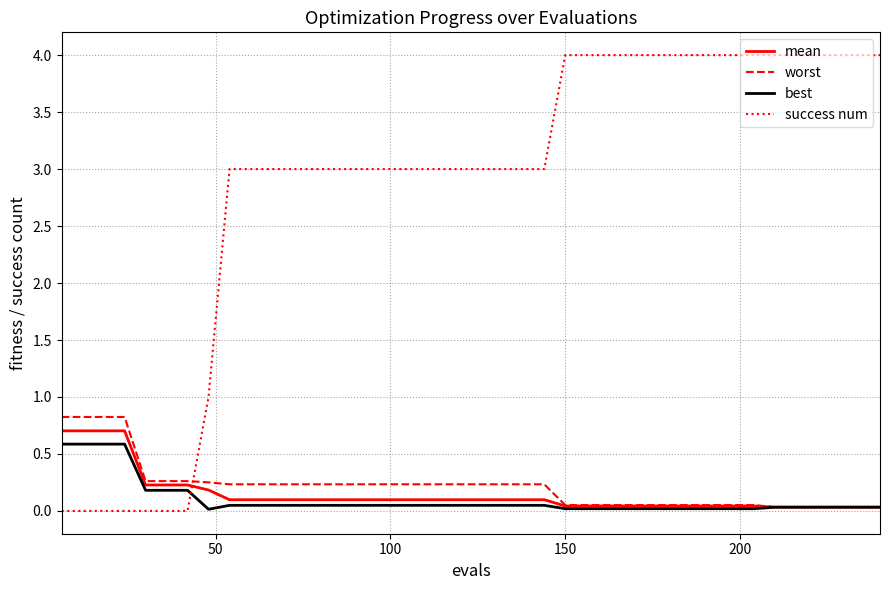

Which series has the largest total across all categories?

success num